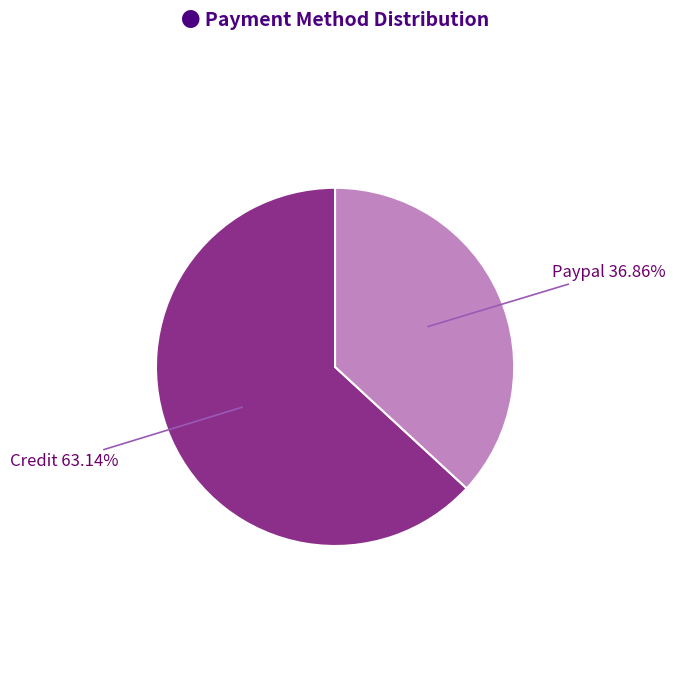

What is the smallest slice in the pie chart?

Paypal